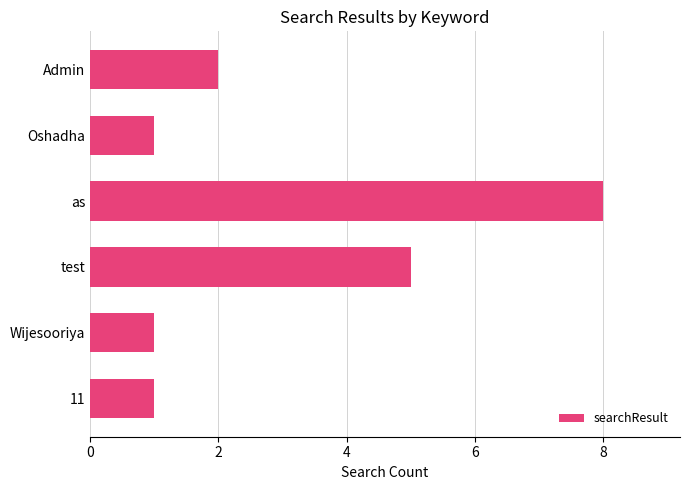

Where is the data nearest to the value 4?

test